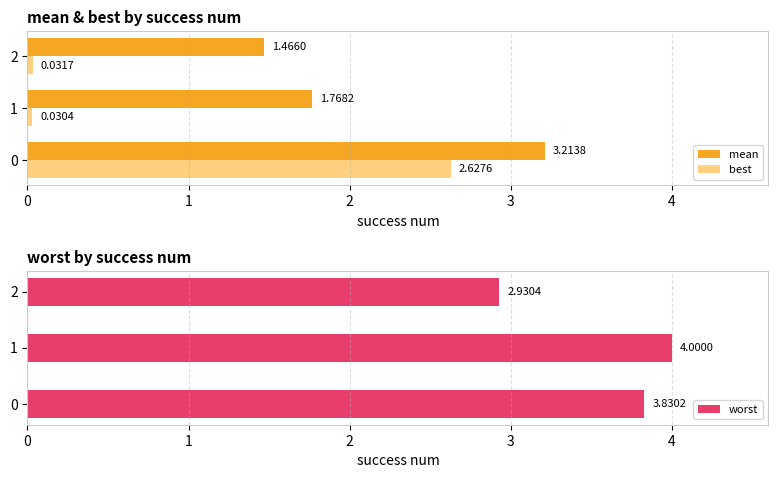

Is the value of best at 2 greater than the value of mean at 1?

No